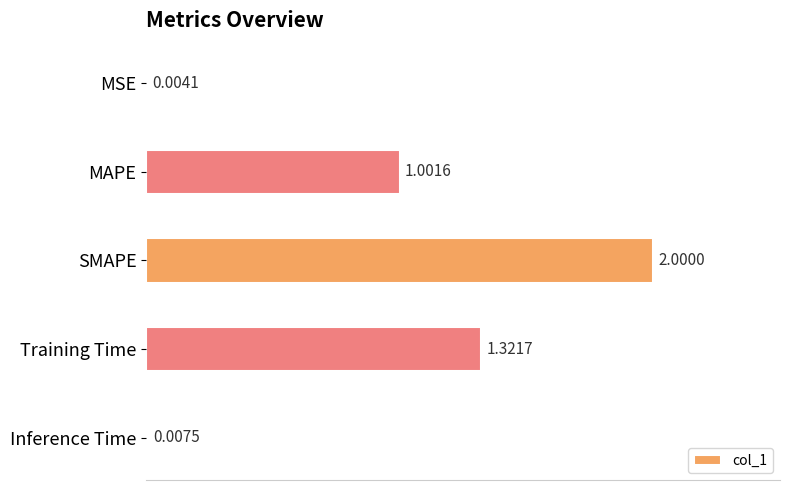

What is the sum of all values?

4.3